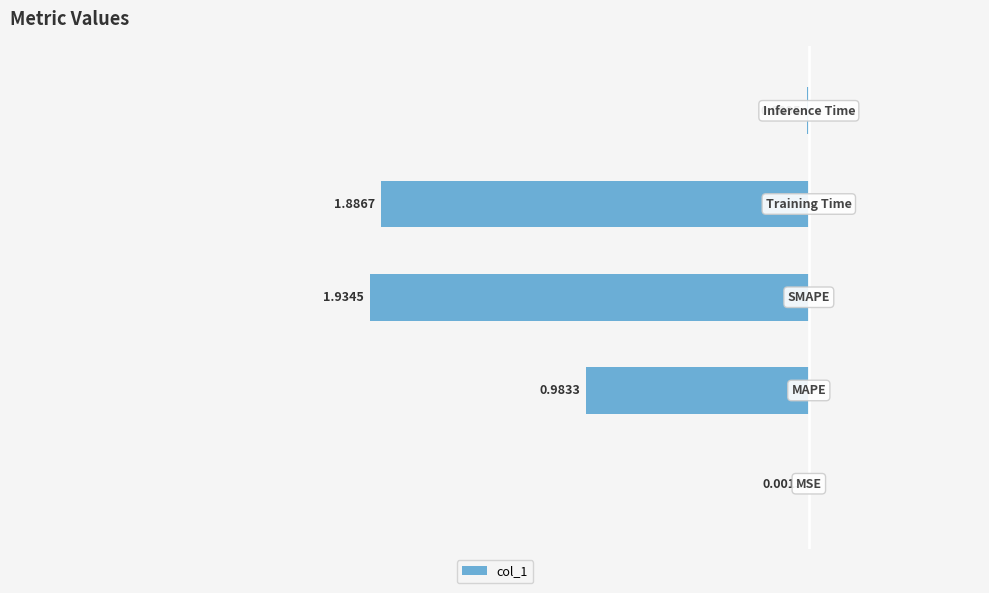

Are the bars horizontal?

Yes